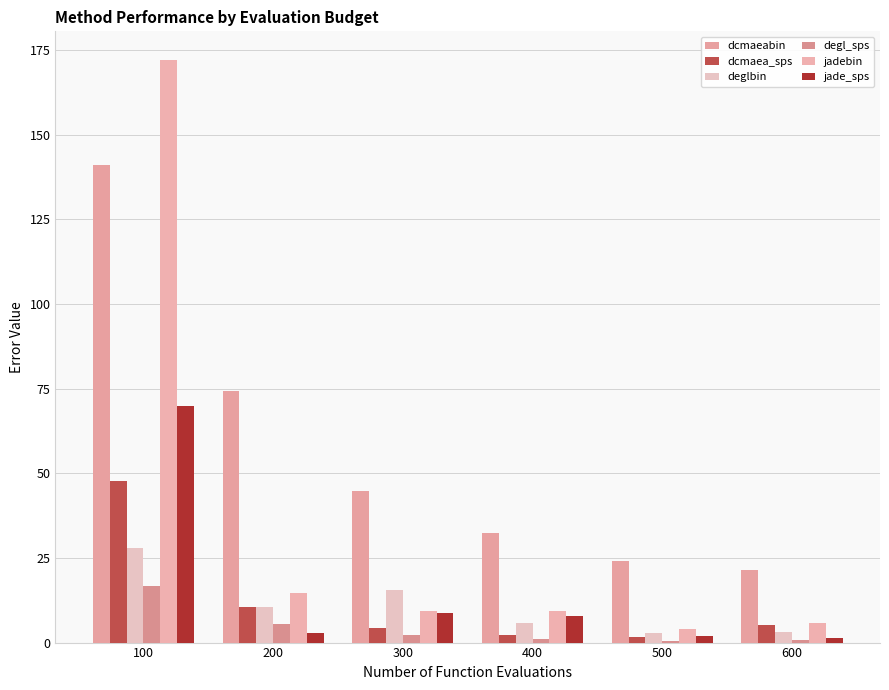

The deglbin series shows 2.9 at 500. True or false?

True